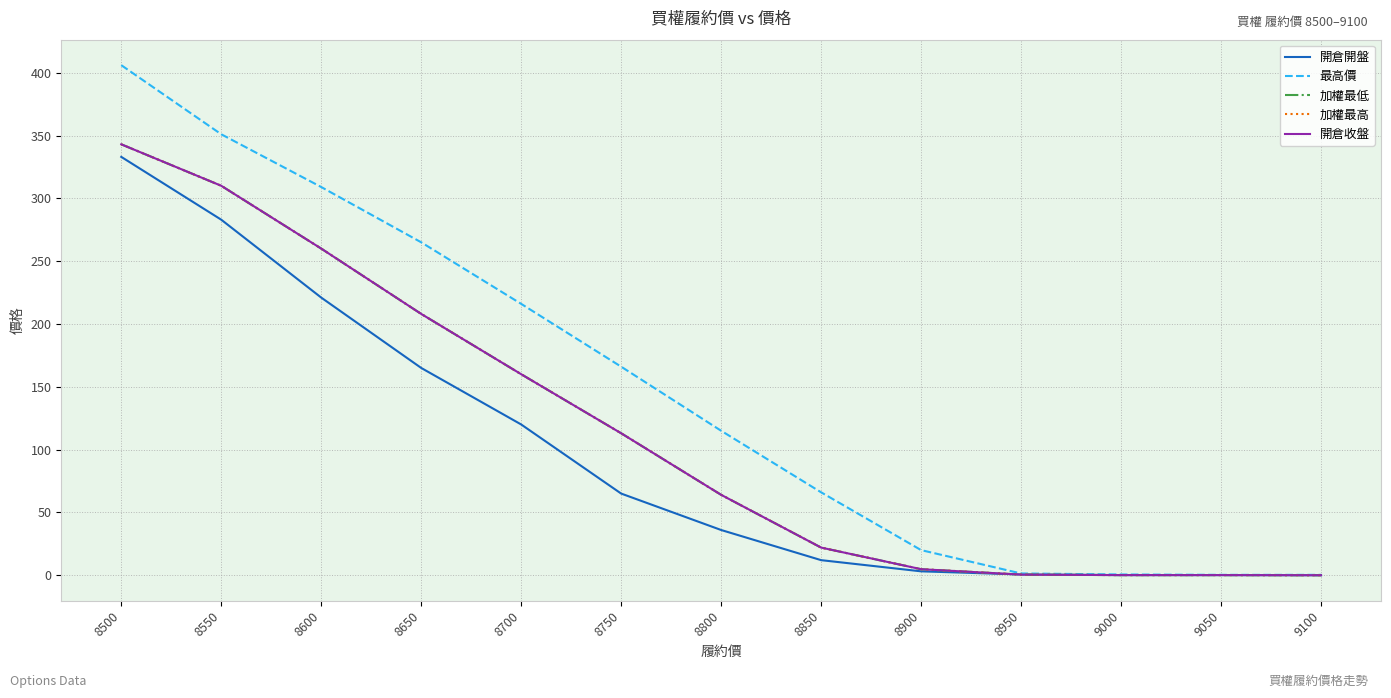

At 8600, list the series in order from largest to smallest.

最高價, 加權最低, 加權最高, 開倉收盤, 開倉開盤